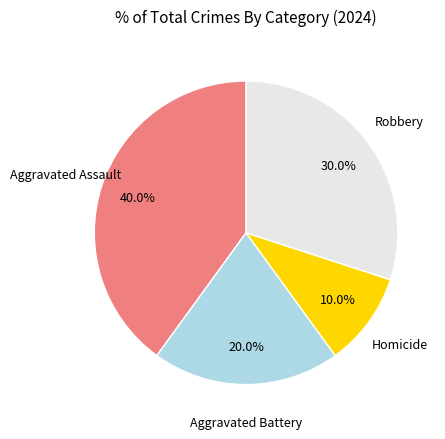

The Aggravated Battery slice represents 7% of the pie. True or false?

False